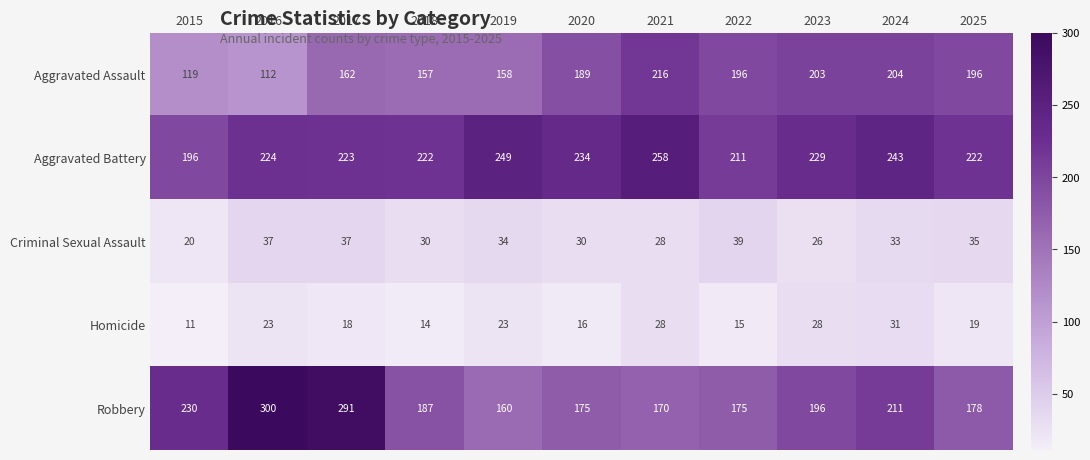

What is the difference between the Aggravated Assault values at 2020 and 2016?

77